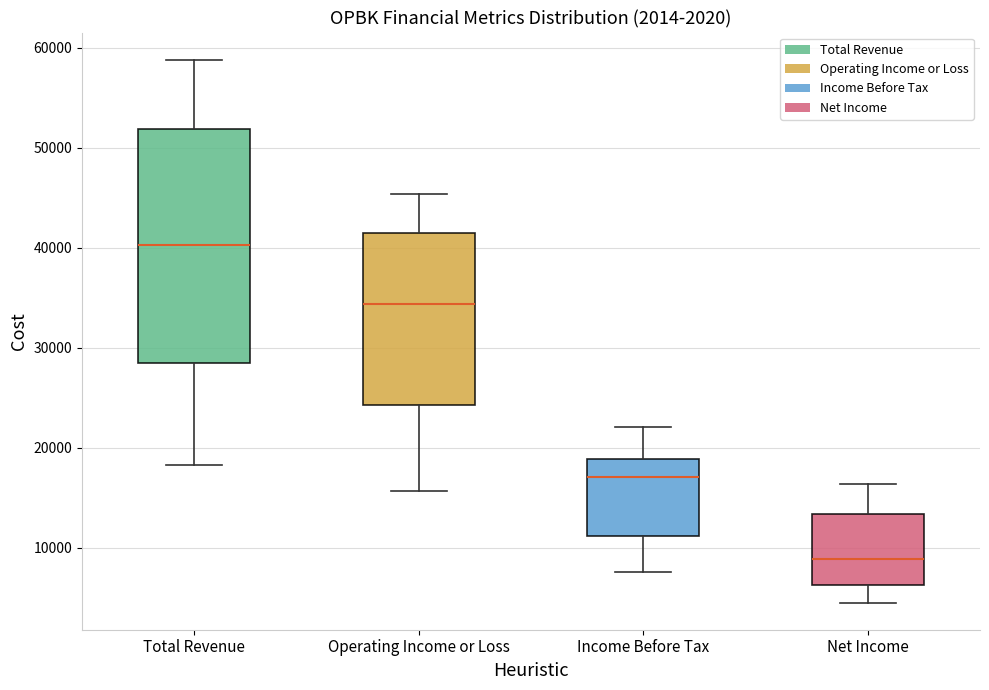

Which box's median line is the highest?

Total Revenue